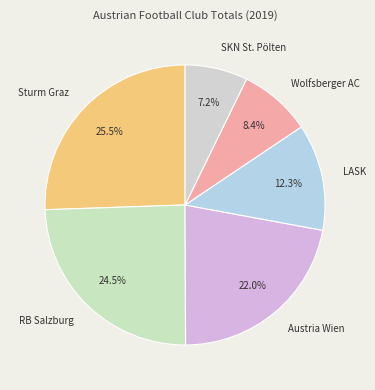

To the nearest percent, what portion does LASK represent?

12%